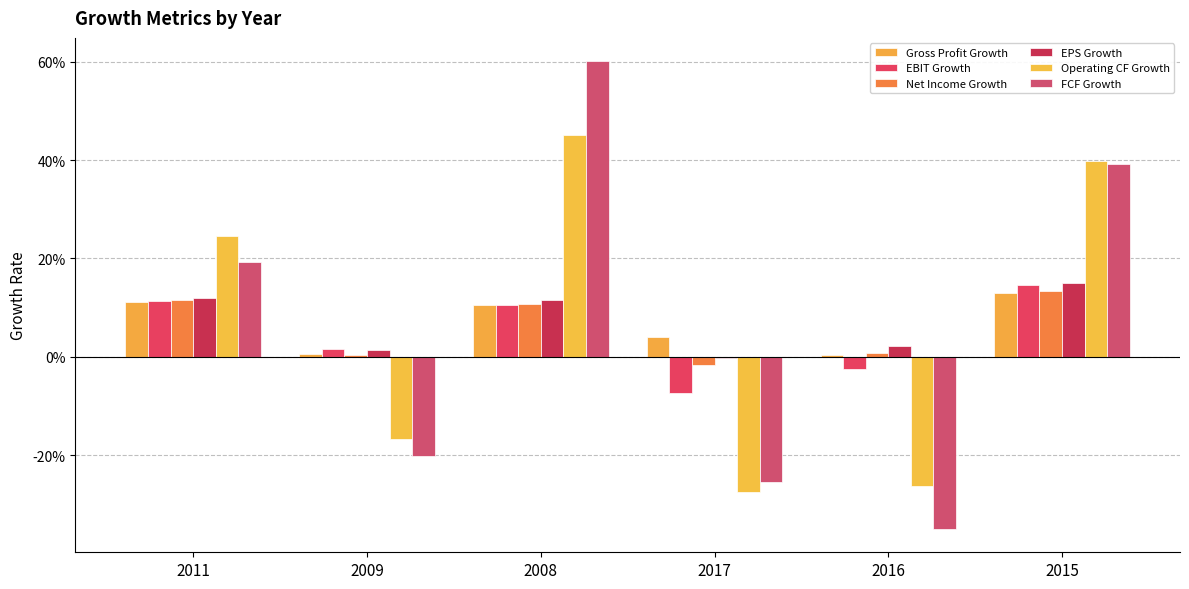

Which series changed the most between 2011 and 2016?

FCF Growth